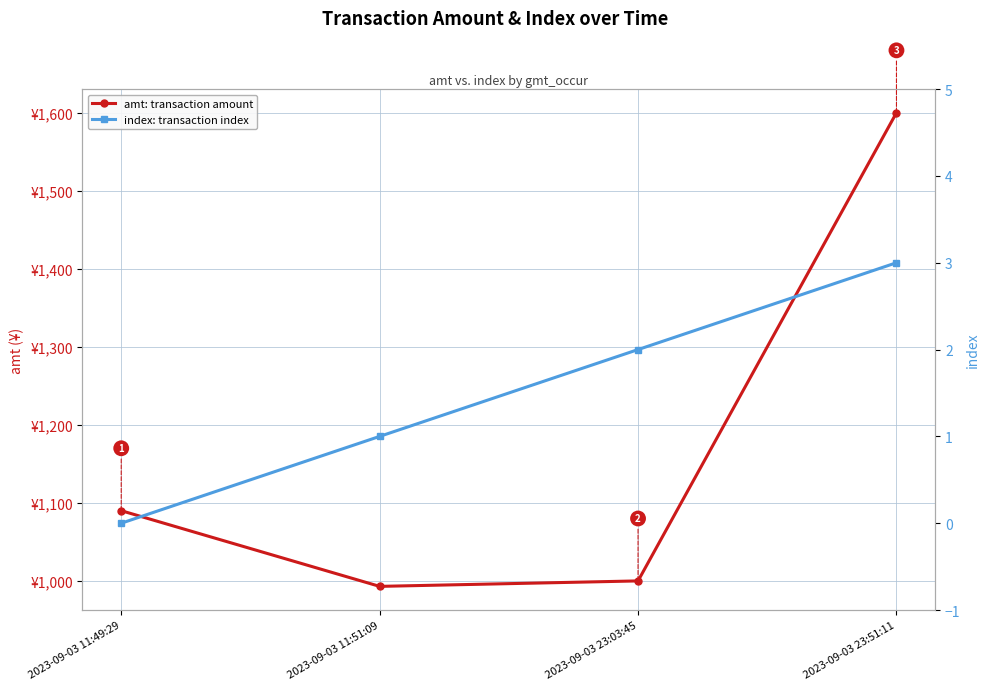

The index series shows 0 at 2023-09-03 11:49:29. True or false?

True